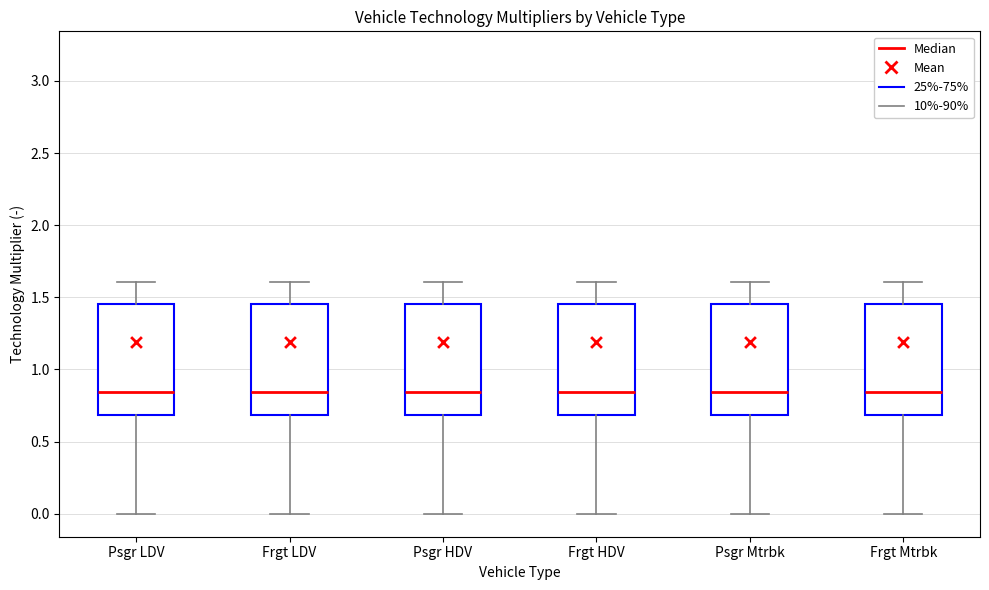

Reading left to right, transcribe this box plot: for each box, give where its median line is, the range the box spans, and where its two whiskers end, as read against the y-axis. The values are not printed on the chart, so give them approximately, as read against the axis.

Psgr LDV: median 0.85, box 0.70 to 1.45, whiskers 0.00 to 1.60
Frgt LDV: median 0.85, box 0.70 to 1.45, whiskers 0.00 to 1.60
Psgr HDV: median 0.85, box 0.70 to 1.45, whiskers 0.00 to 1.60
Frgt HDV: median 0.85, box 0.70 to 1.45, whiskers 0.00 to 1.60
Psgr Mtrbk: median 0.85, box 0.70 to 1.45, whiskers 0.00 to 1.60
Frgt Mtrbk: median 0.85, box 0.70 to 1.45, whiskers 0.00 to 1.60